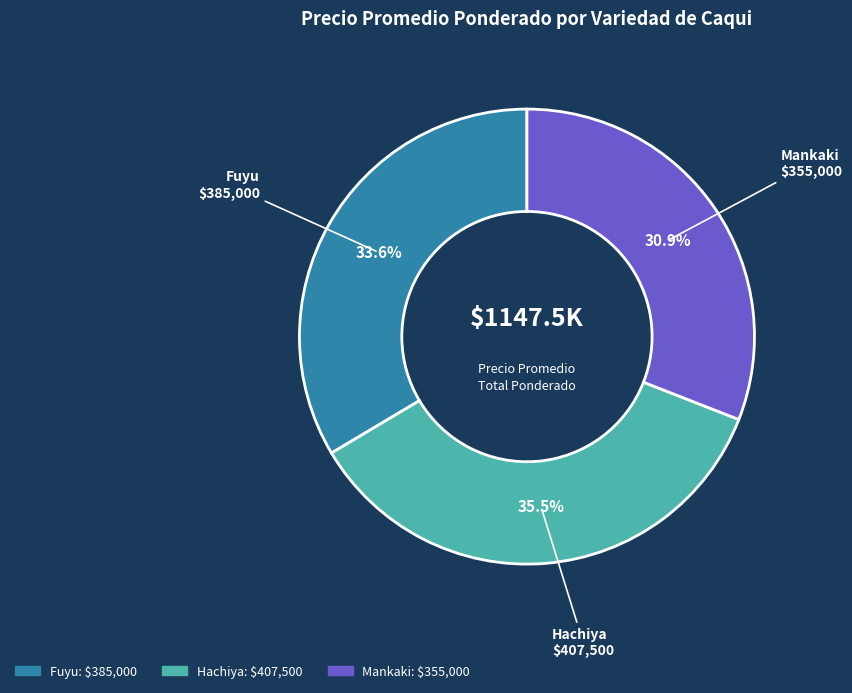

Which has a higher value, Fuyu or Hachiya?

Hachiya